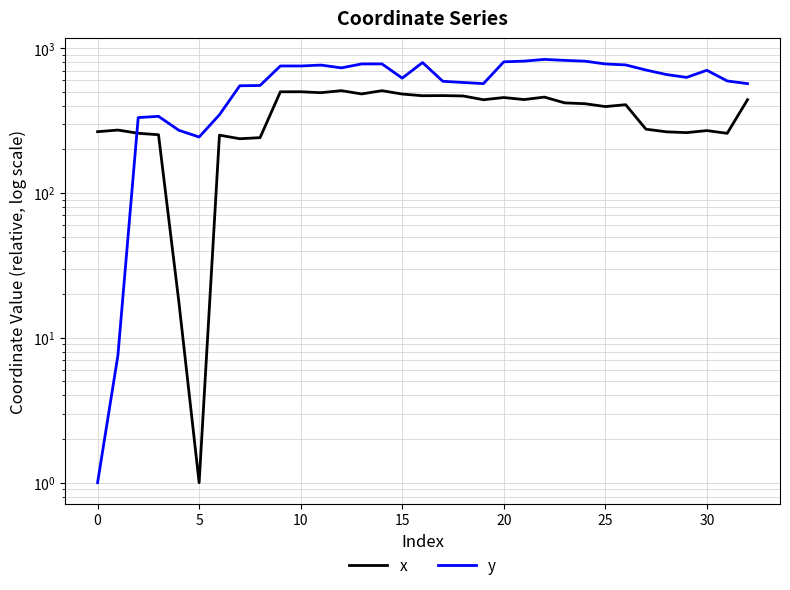

Read the y value at 24.

812.9